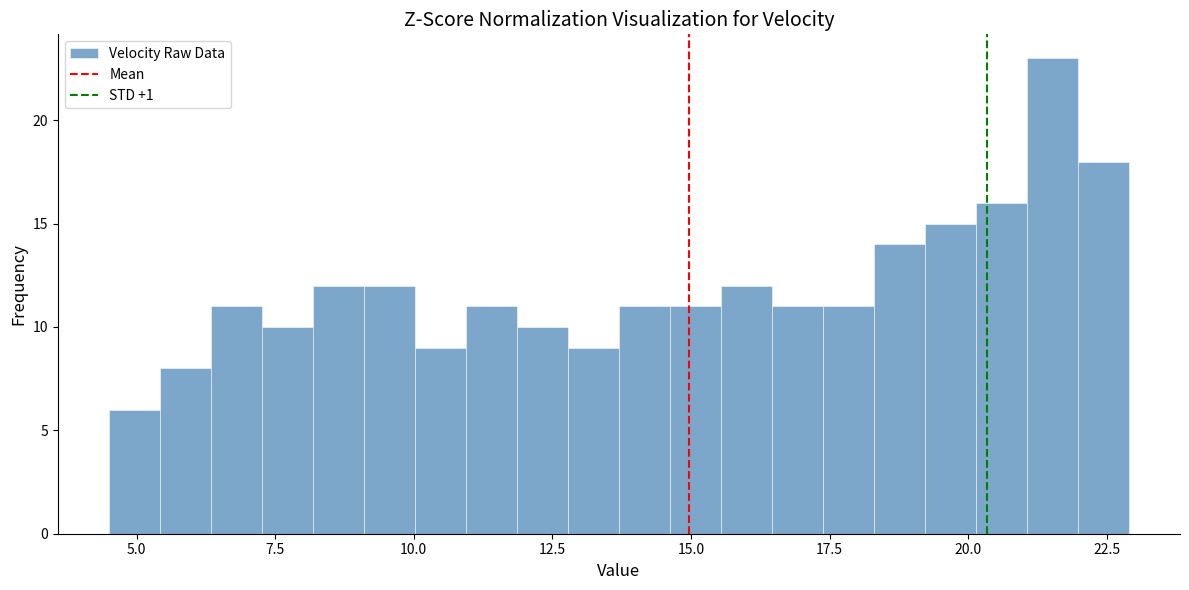

Read against the x-axis, roughly where is the centre of the tallest bar?

21.5